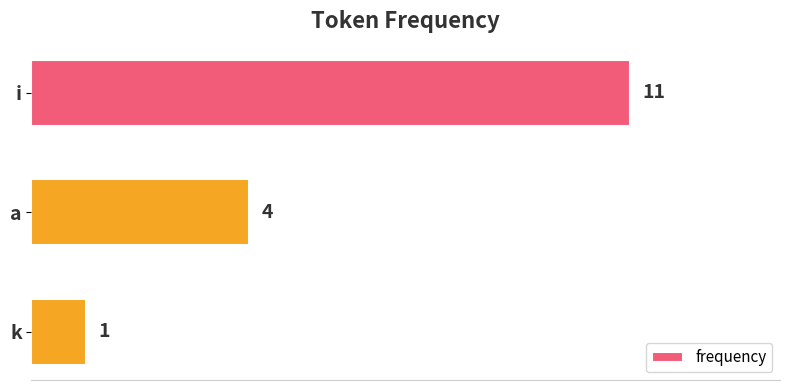

What is the sum of all values?

16